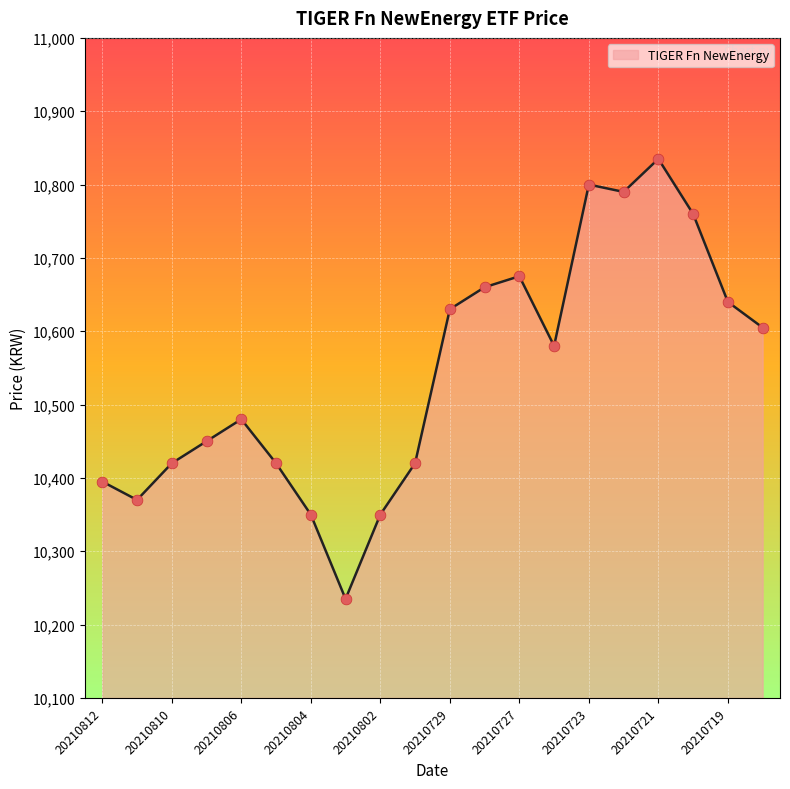

What is the greatest value displayed?

10835